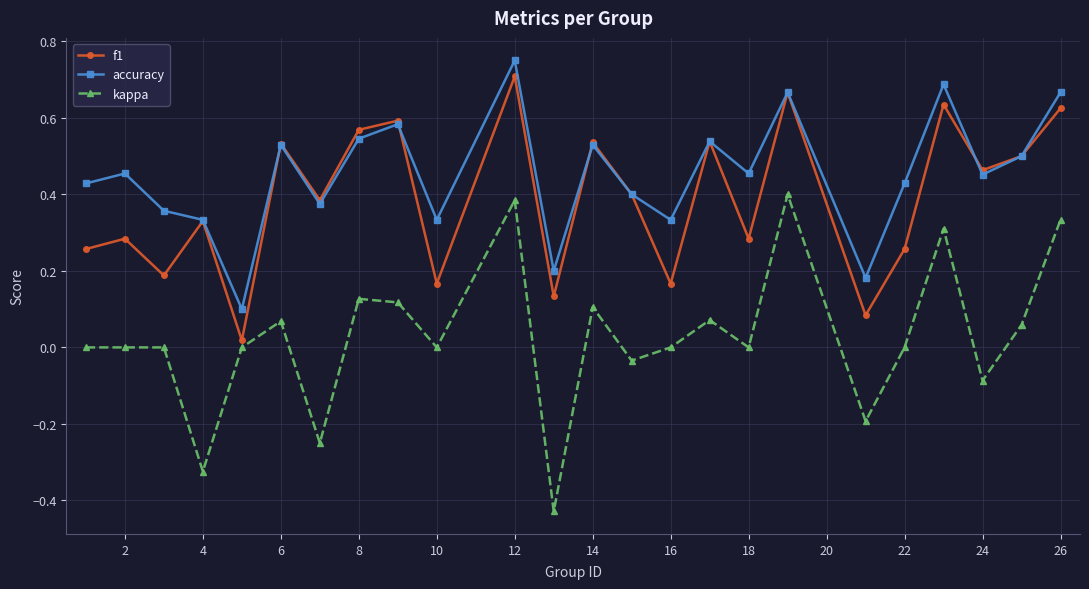

True or false: kappa and accuracy intersect in this chart.

False